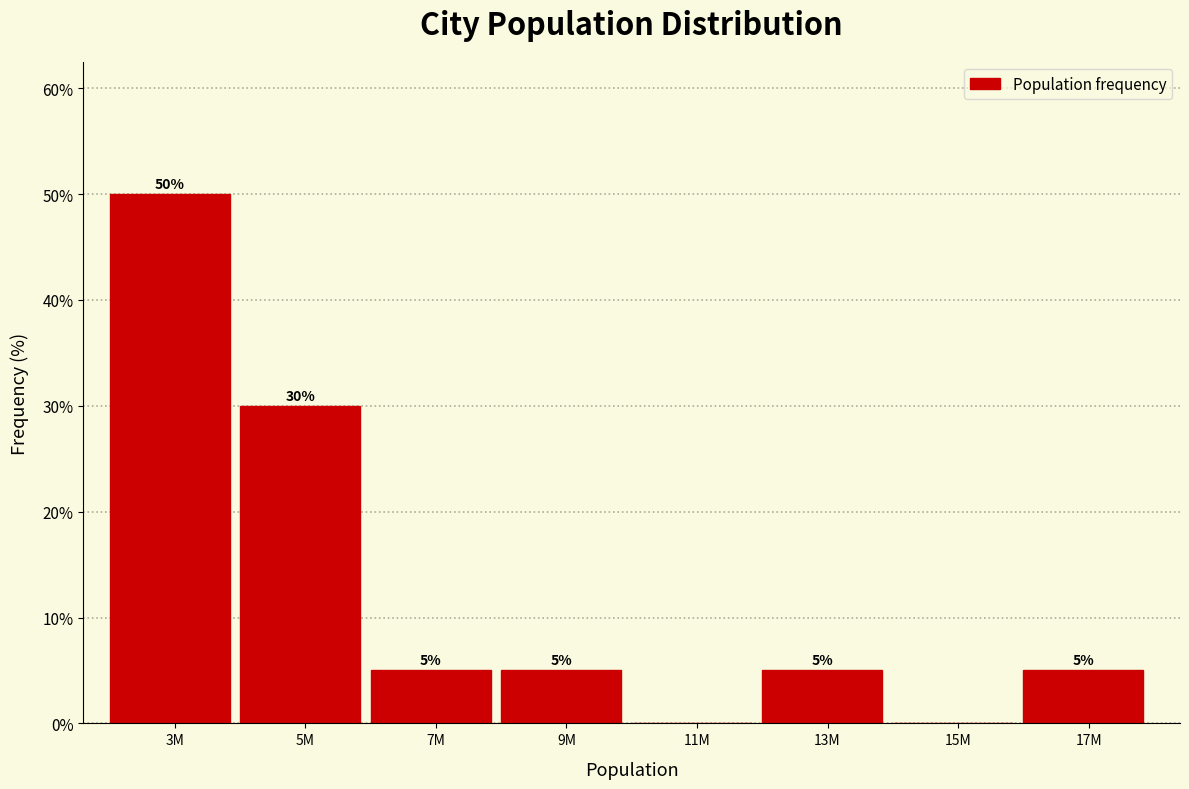

Reading left to right, extract all data points from this chart.

3M=50	5M=30	7M=5	9M=5	11M=0	13M=5	15M=0	17M=5